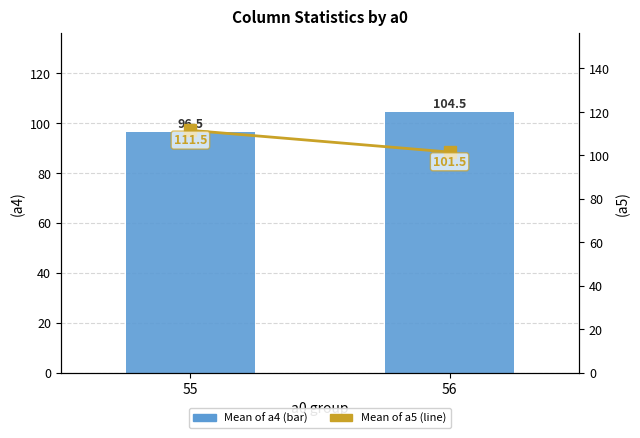

Reading left to right, transcribe all the data shown in this chart.

Mean of a4: 55=96.5	56=104.5
Mean of a5: 55=111.5	56=101.5